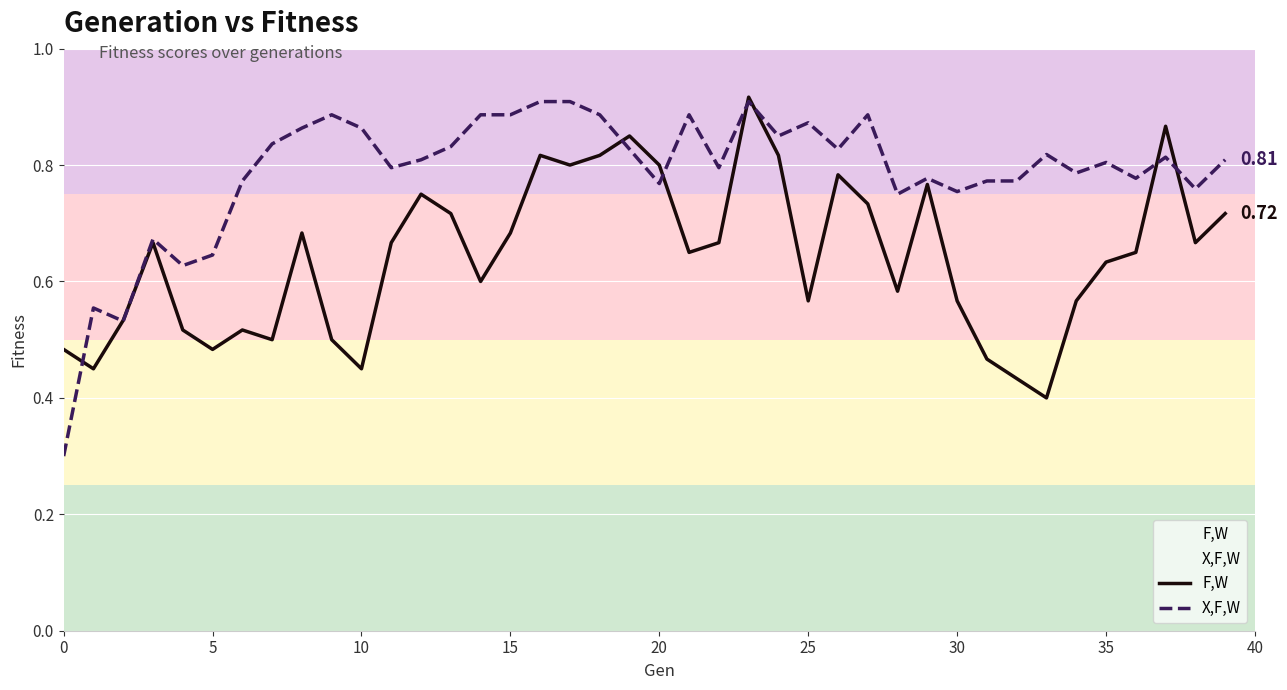

What is the highest value of the X,F,W series?

0.9